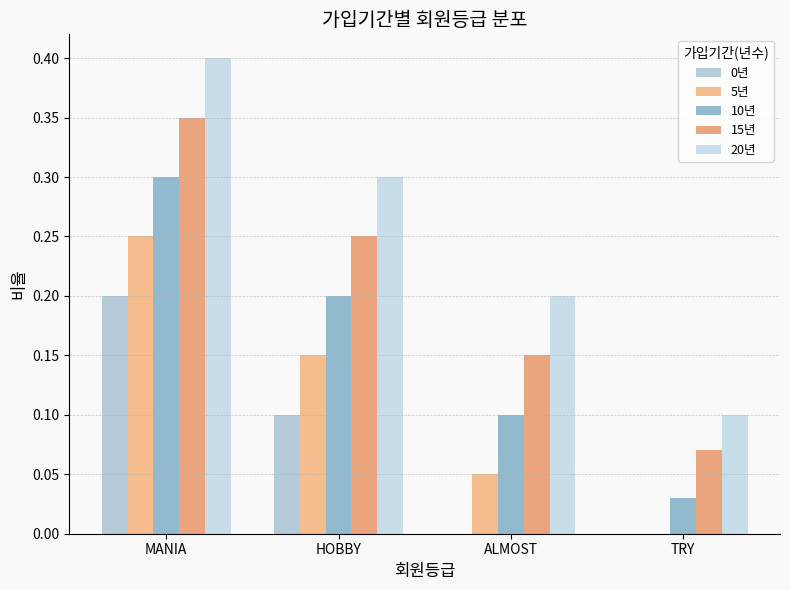

At how many categories does at least one series exceed 0?

4